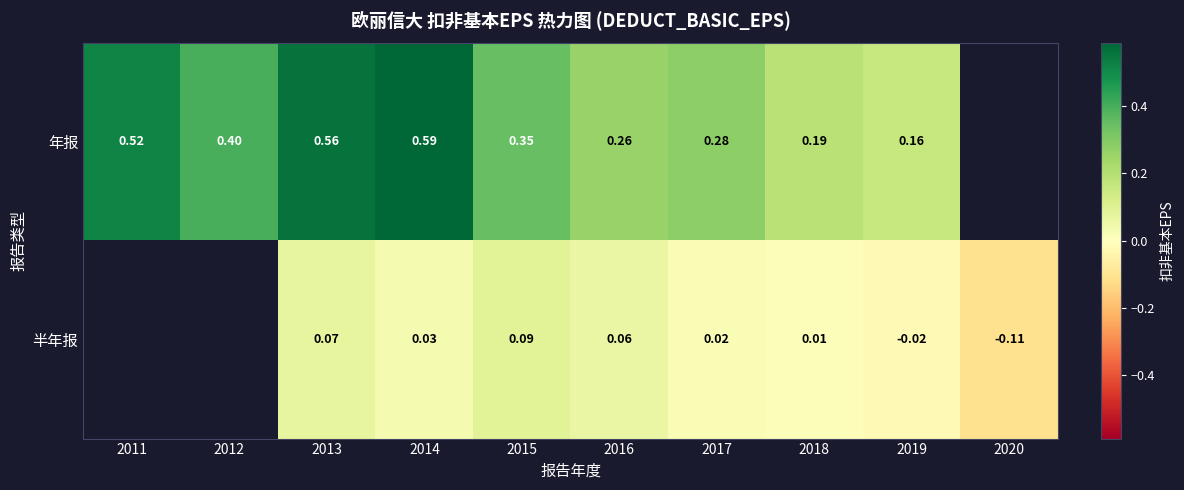

What is the total value across all series at 2015?

0.4